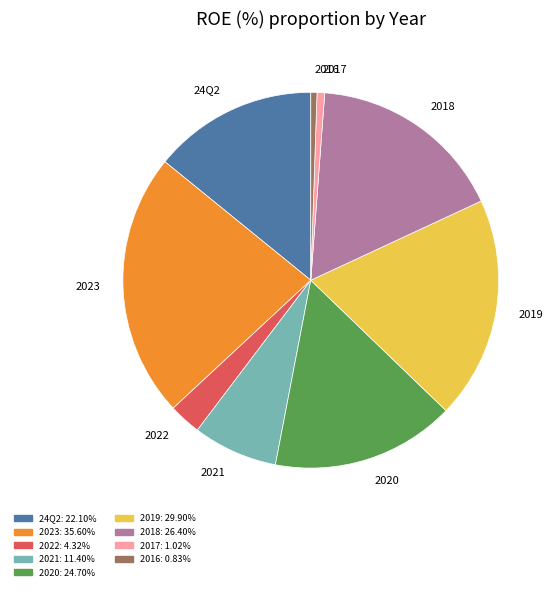

What is the largest slice in the pie chart?

2023